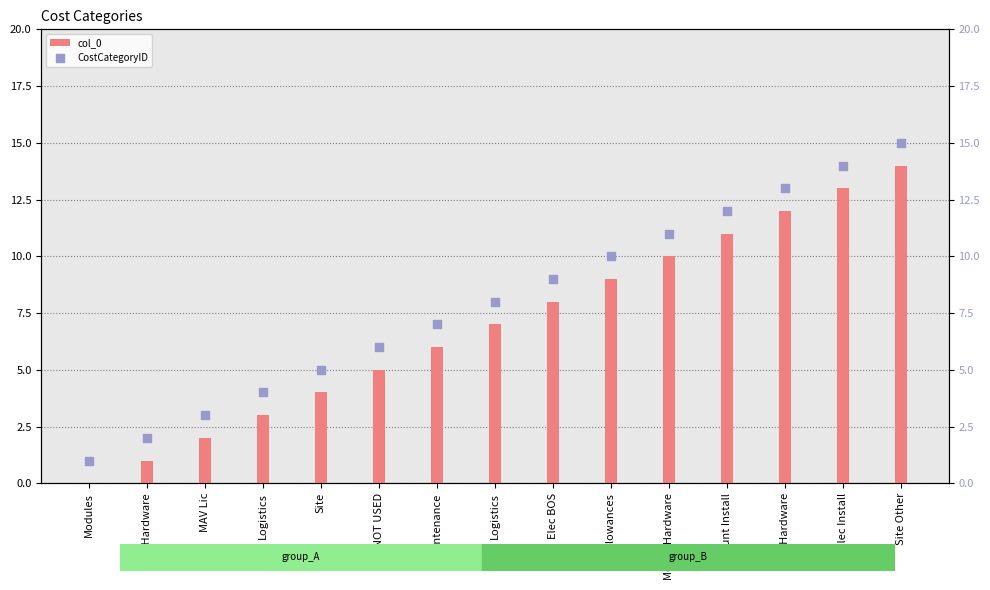

Which series contains the lowest Y value?

col_0